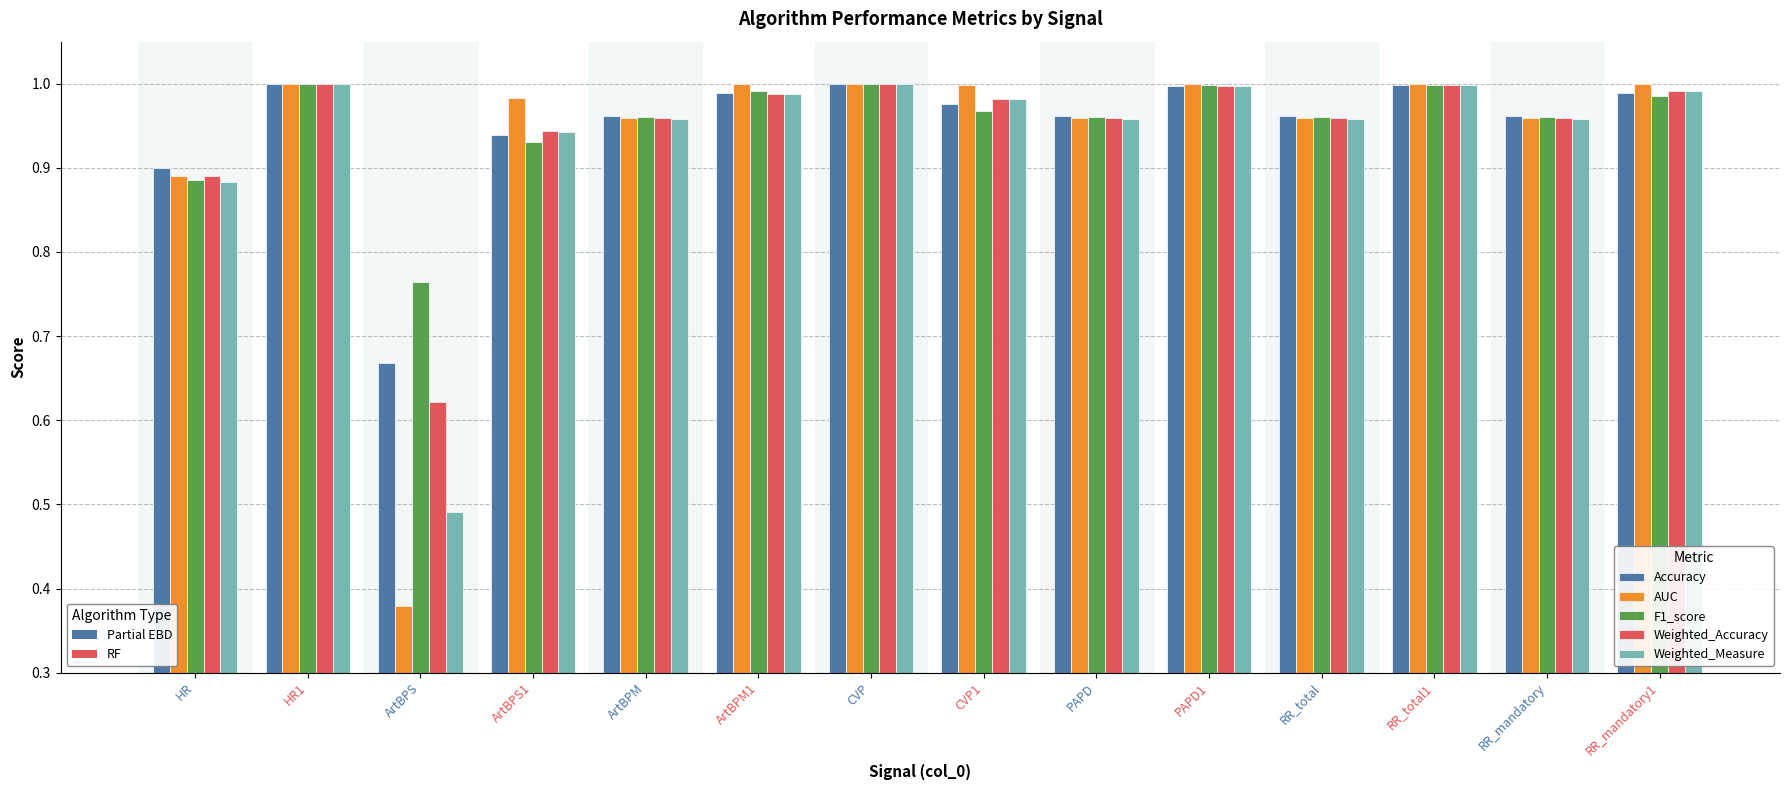

What is the total value across all series at ArtBPS?

2.9